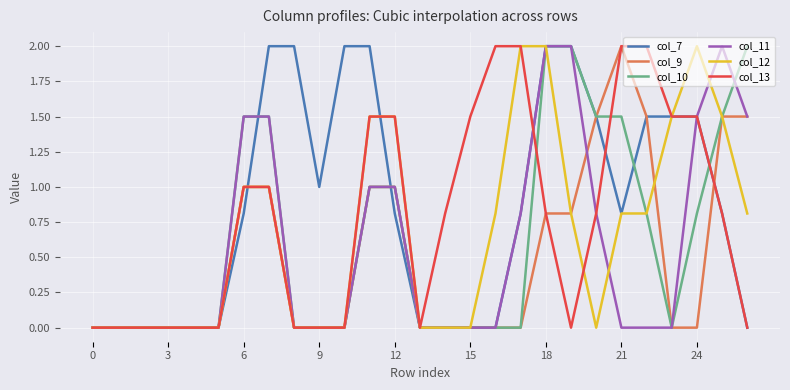

Reading left to right, transcribe all the data shown in this chart.

col_7: 0.0	0.0	0.0	0.0	0.0	0.0	0.8	2.0	2.0	1.0	2.0	2.0	0.8	0.0	0.0	0.0	0.0	0.8	2.0	2.0	1.5	0.8	1.5	1.5	1.5	0.8	0.0
col_9: 0.0	0.0	0.0	0.0	0.0	0.0	1.0	1.0	0.0	0.0	0.0	1.0	1.0	0.0	0.0	0.0	0.0	0.0	0.8	0.8	1.5	2.0	1.5	0.0	0.0	1.5	1.5
col_10: 0.0	0.0	0.0	0.0	0.0	0.0	1.5	1.5	0.0	0.0	0.0	1.0	1.0	0.0	0.0	0.0	0.0	0.0	2.0	2.0	1.5	1.5	0.8	0.0	0.8	1.5	2.0
col_11: 0.0	0.0	0.0	0.0	0.0	0.0	1.5	1.5	0.0	0.0	0.0	1.0	1.0	0.0	0.0	0.0	0.0	0.8	2.0	2.0	0.8	0.0	0.0	0.0	1.5	2.0	1.5
col_12: 0.0	0.0	0.0	0.0	0.0	0.0	1.0	1.0	0.0	0.0	0.0	1.5	1.5	0.0	0.0	0.0	0.8	2.0	2.0	0.8	0.0	0.8	0.8	1.5	2.0	1.5	0.8
col_13: 0.0	0.0	0.0	0.0	0.0	0.0	1.0	1.0	0.0	0.0	0.0	1.5	1.5	0.0	0.8	1.5	2.0	2.0	0.8	0.0	0.8	2.0	2.0	1.5	1.5	0.8	0.0